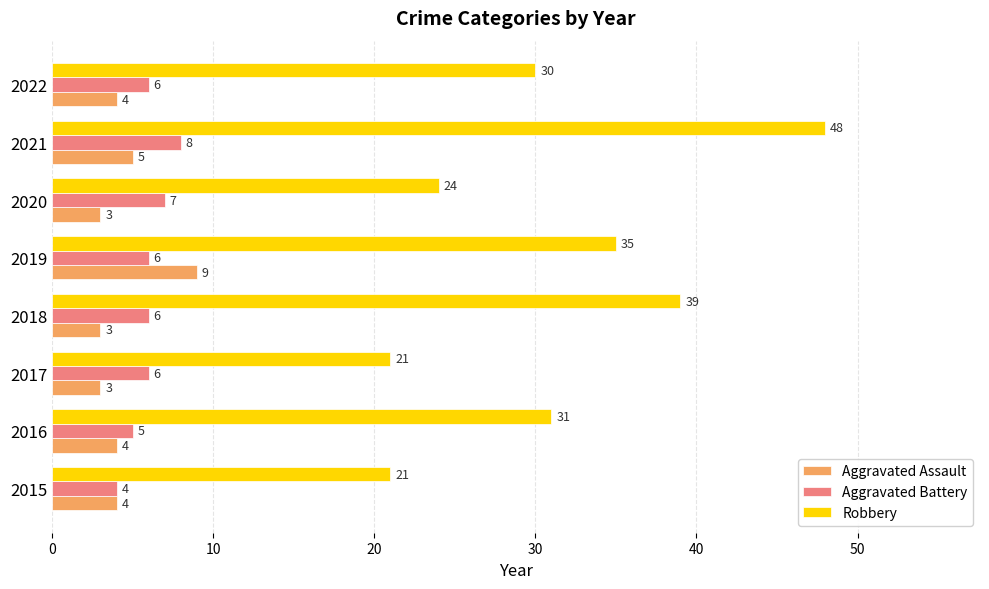

What is the difference between the maximum and minimum values in the Aggravated Assault series?

6